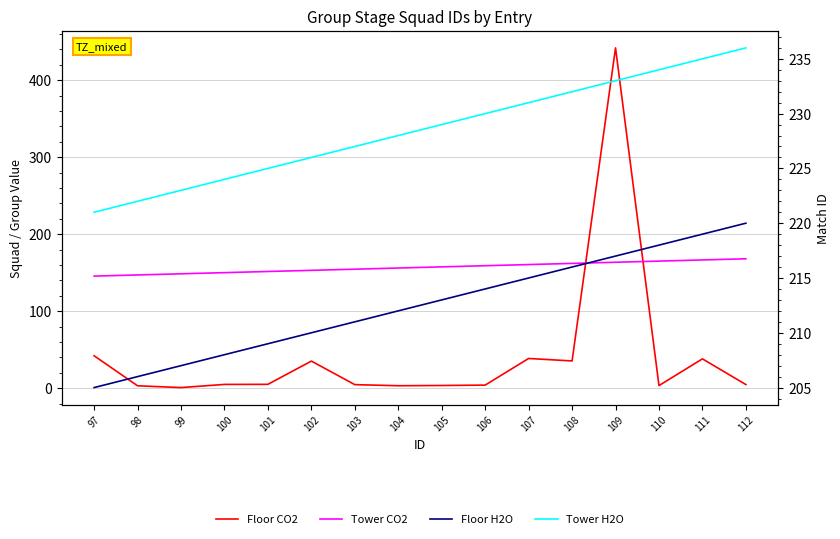

The Tower CO2 series shows 65.6 at 110. True or false?

False